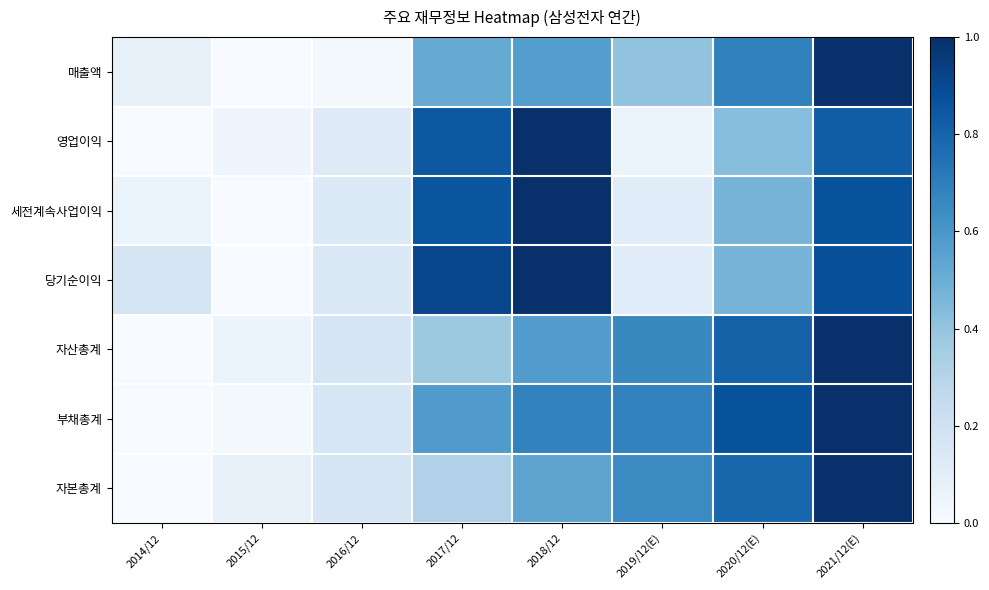

How many data points does each series have?

8